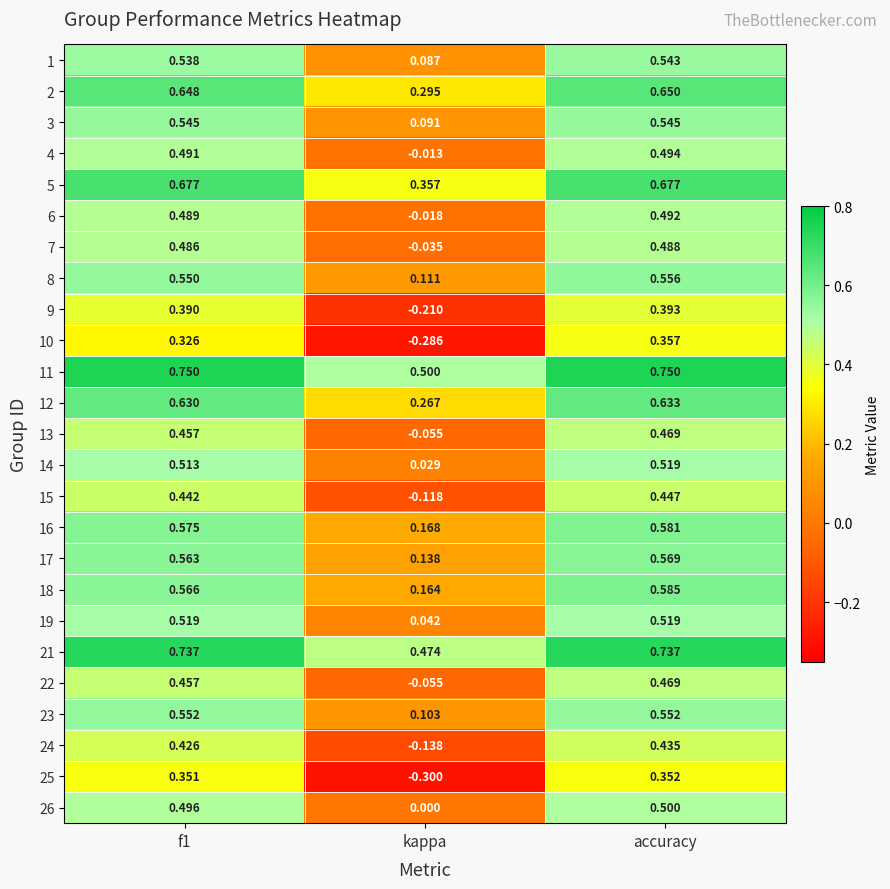

How many series are shown in this chart?

25